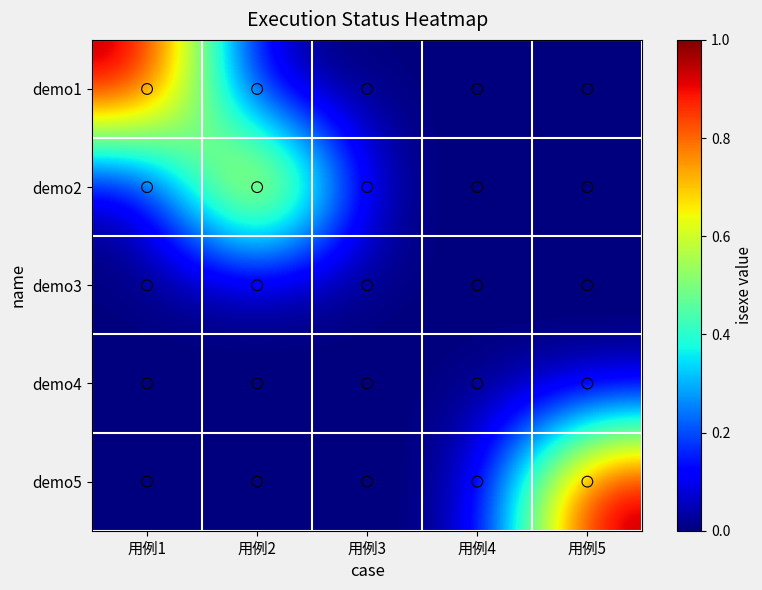

Which label corresponds to the smallest value in the chart?

用例2